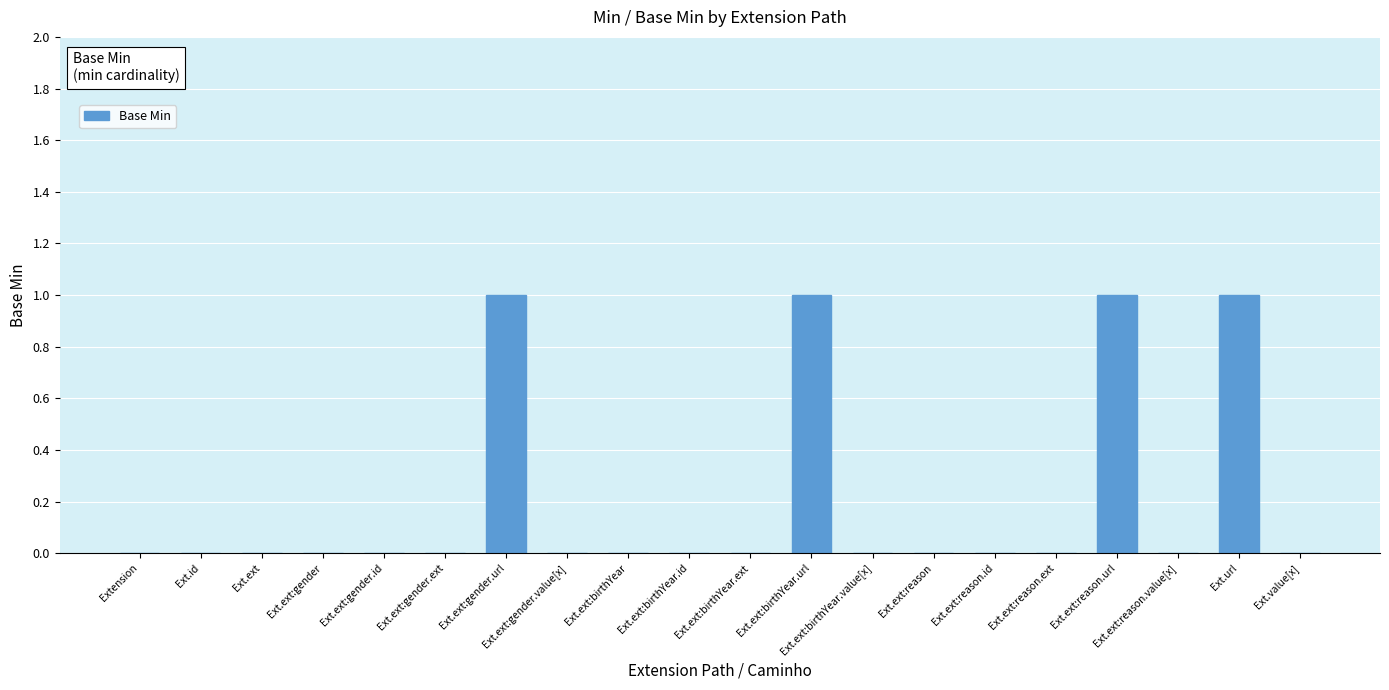

Are the bars horizontal?

No